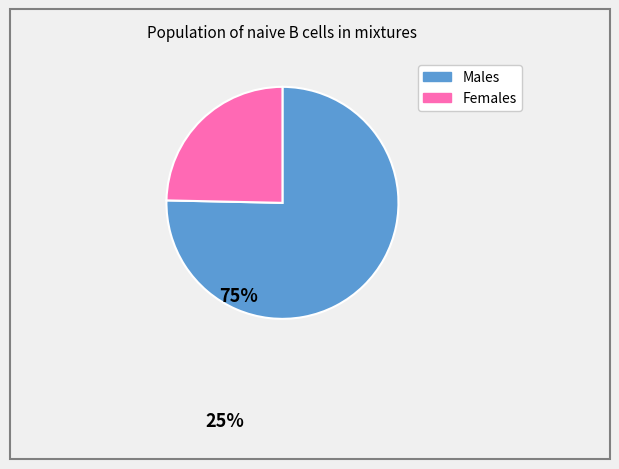

Is there any slice that represents more than half of the pie?

Yes